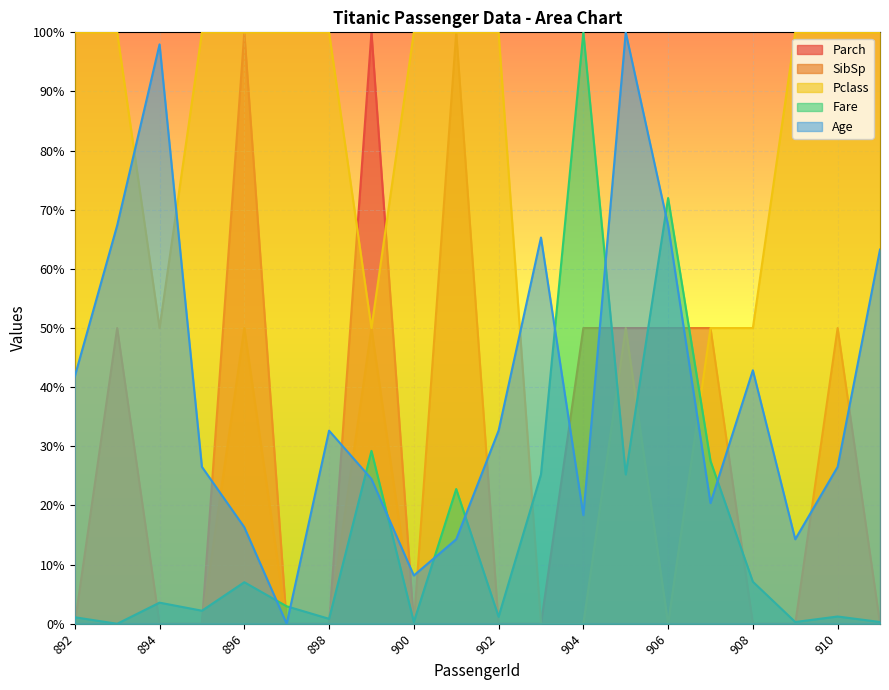

How many data points does each series have?

20